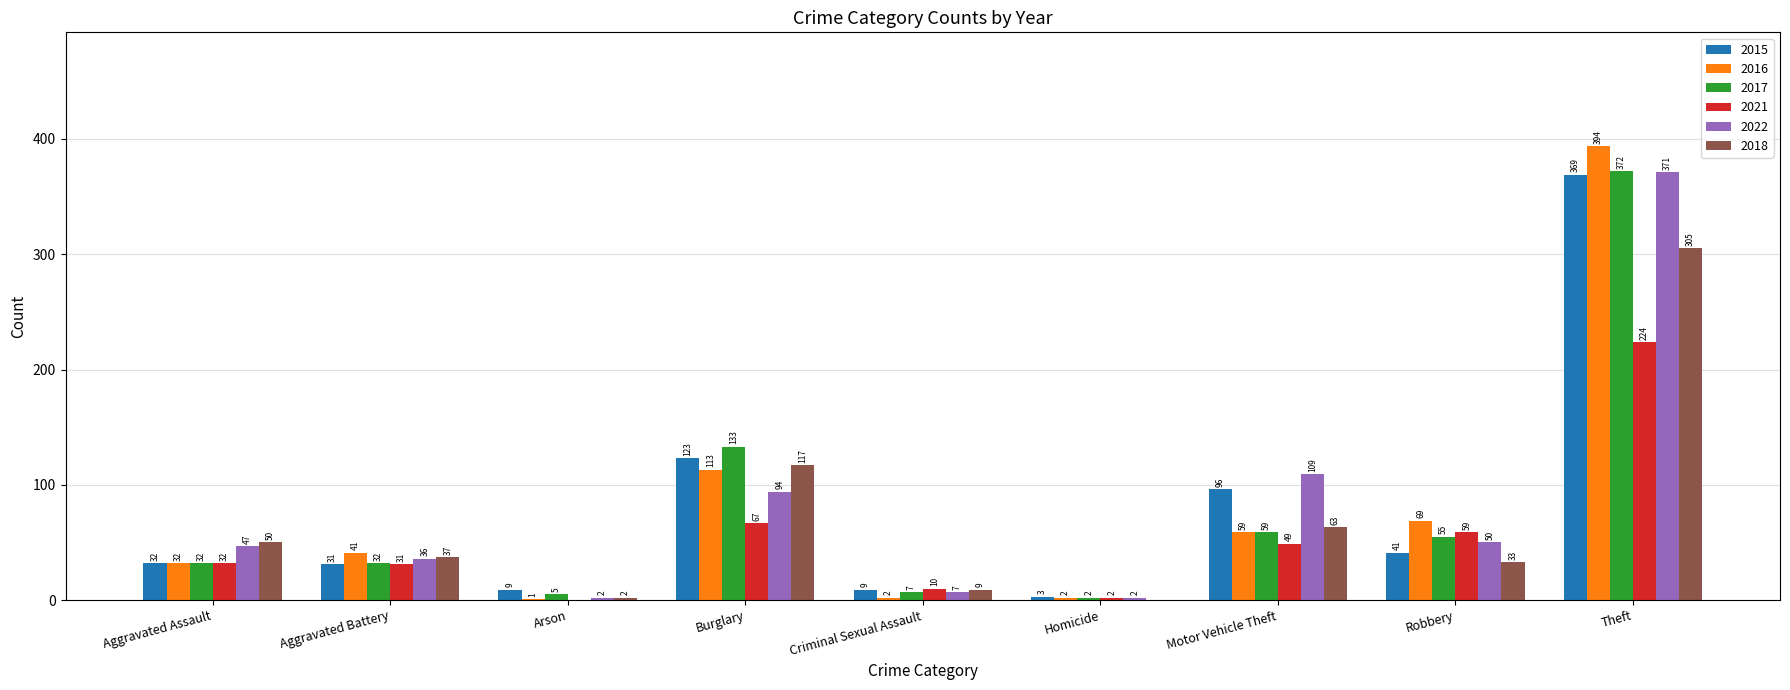

Does the chart contain stacked bars?

No